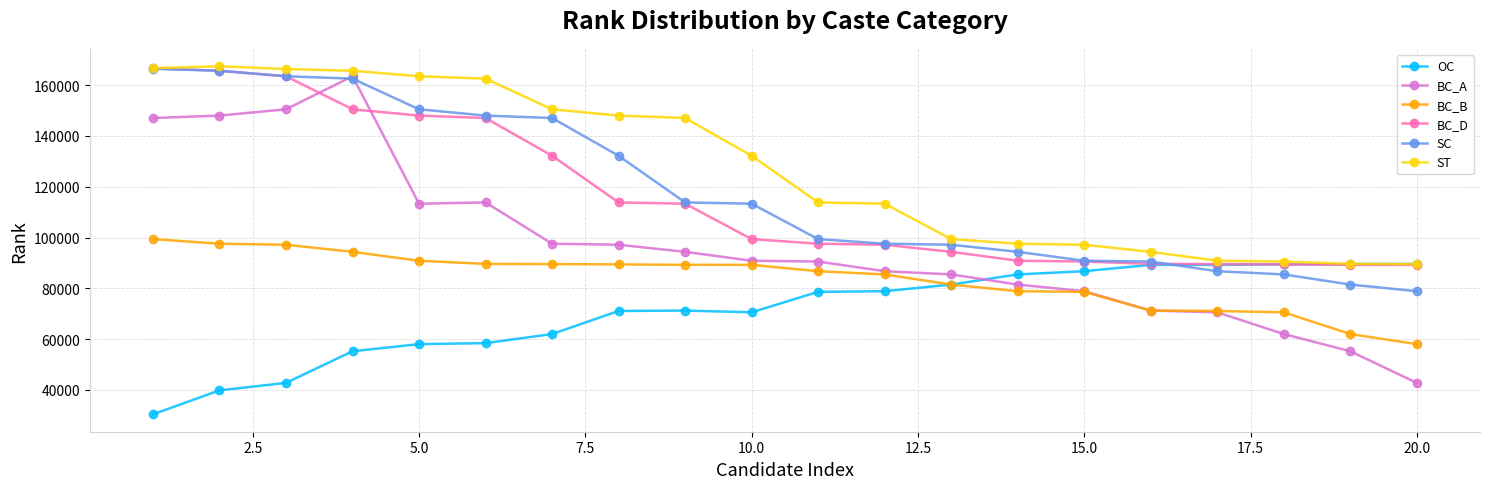

What is the value of the ST point at the 20th from the left?

89520